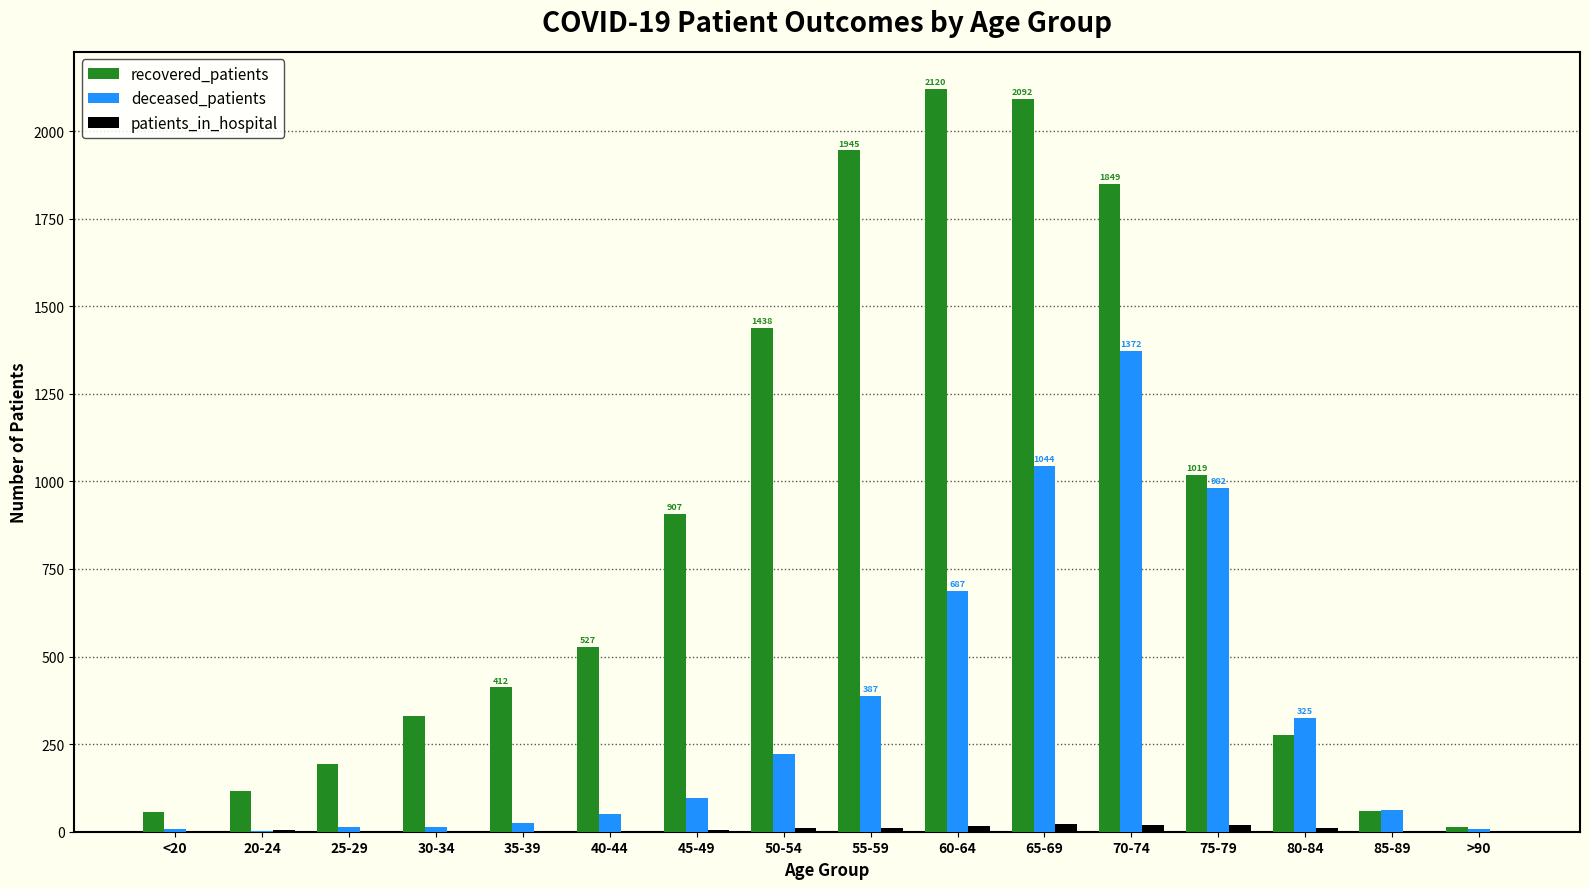

The value of deceased_patients at 65-69 is 705. True or false?

False